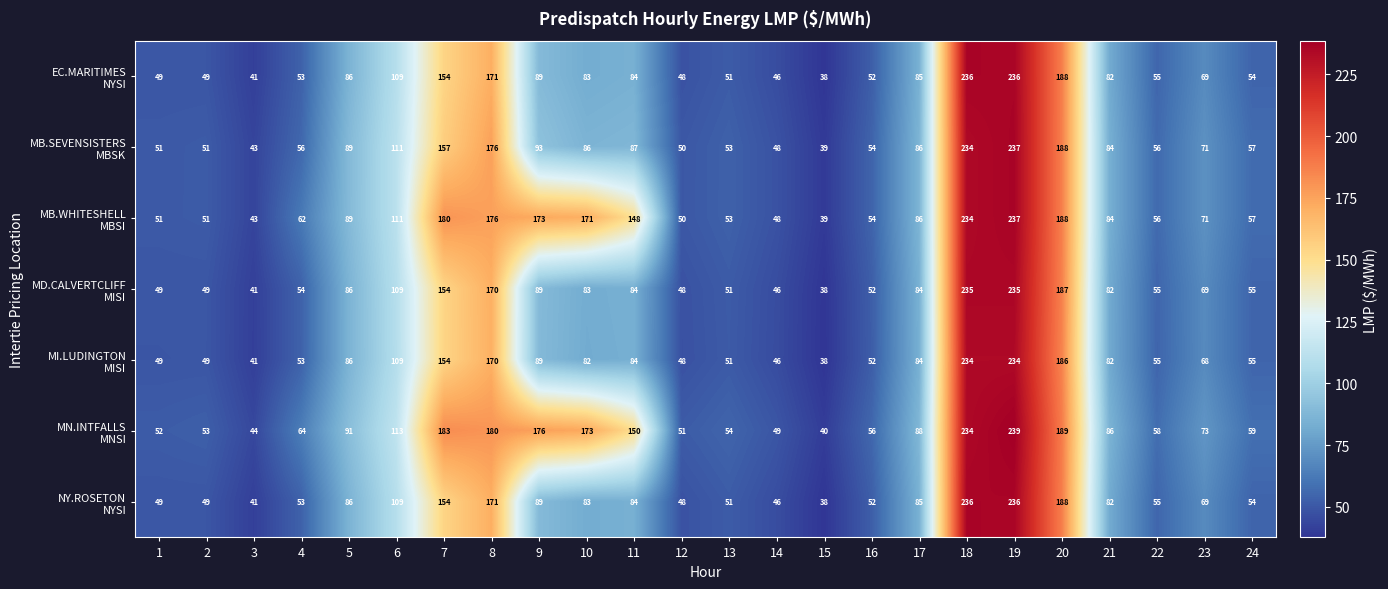

What is the total value across all series at 7?

1136